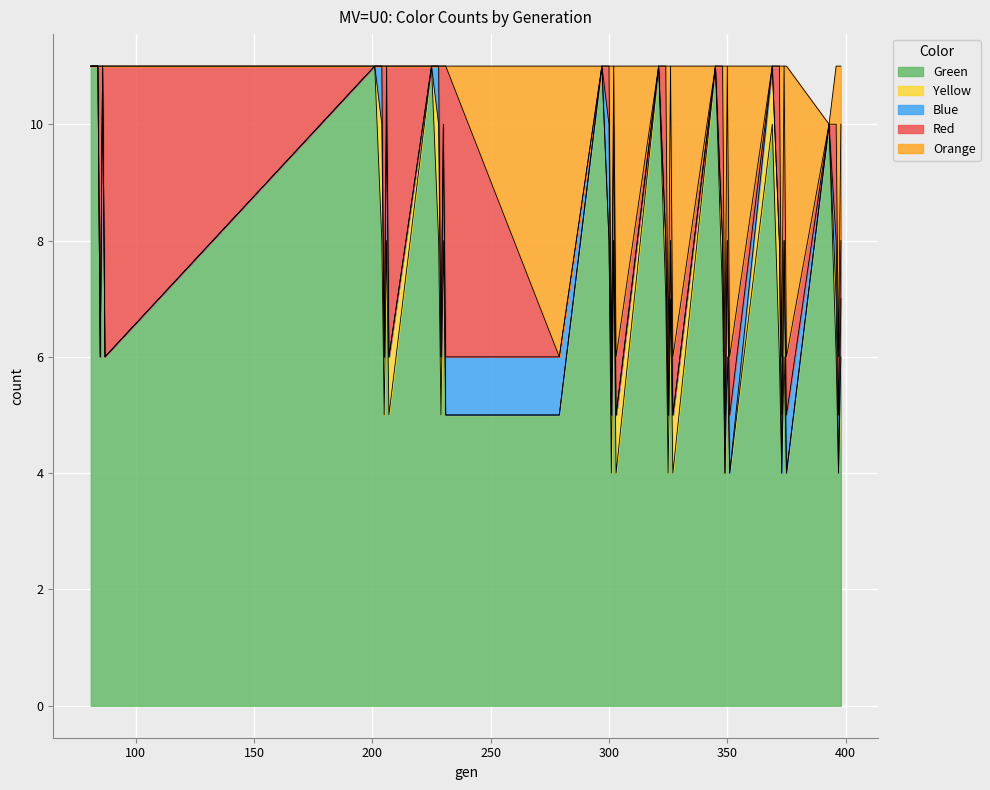

How many Green values are between 5 and 10?

23